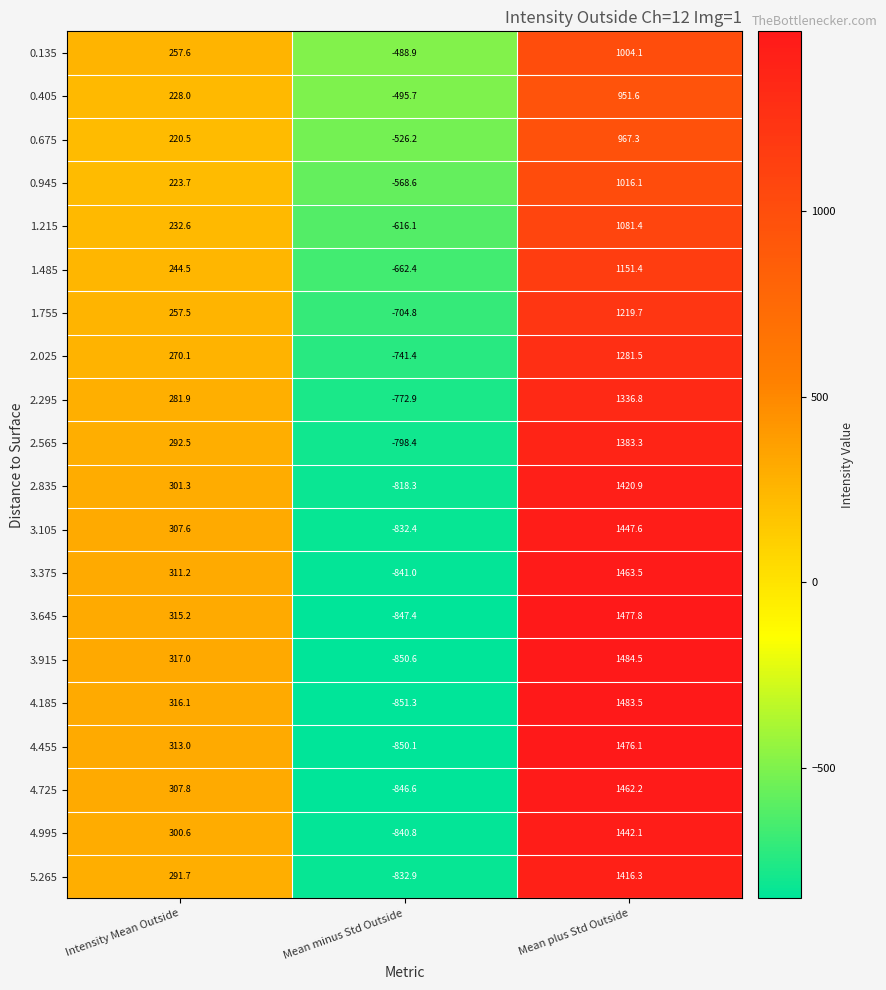

How many values in the 1.485 series exceed 244?

2